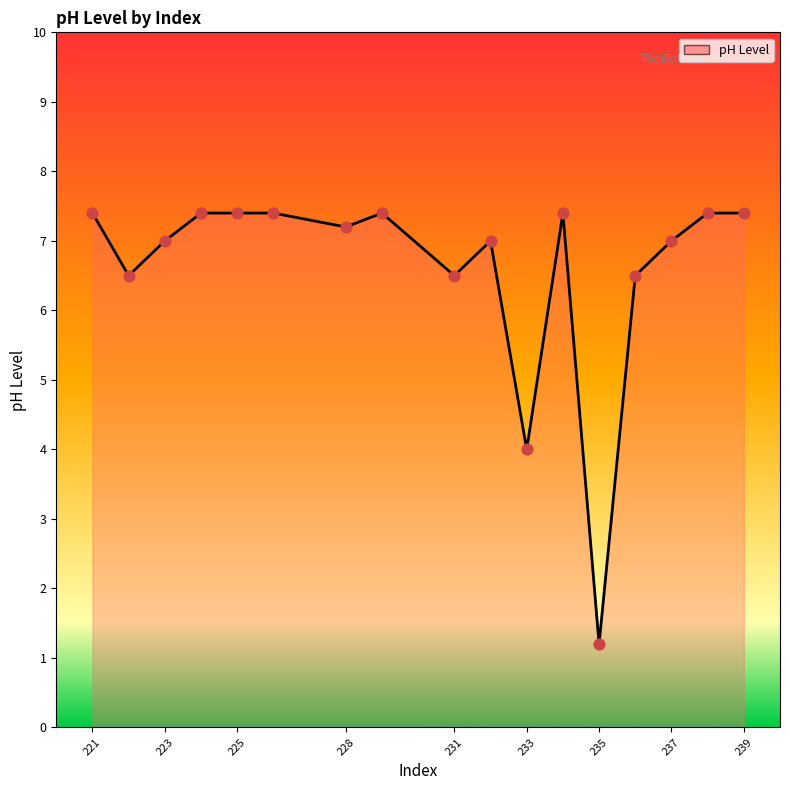

What is the maximum value shown in the chart?

7.4